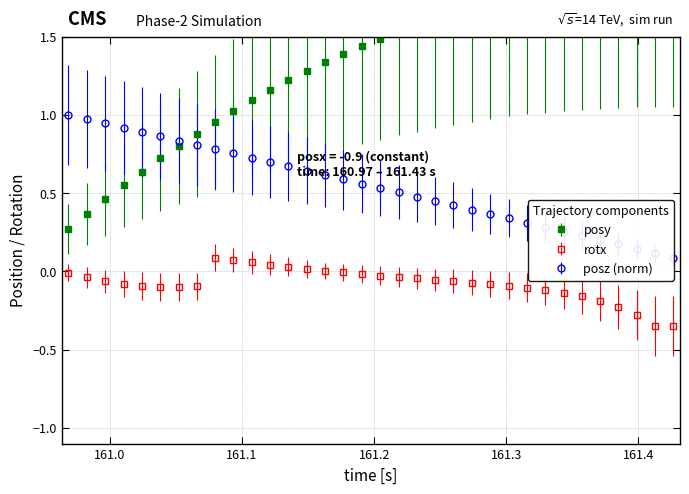

What is the difference between the maximum and minimum values in the posz series?

0.9